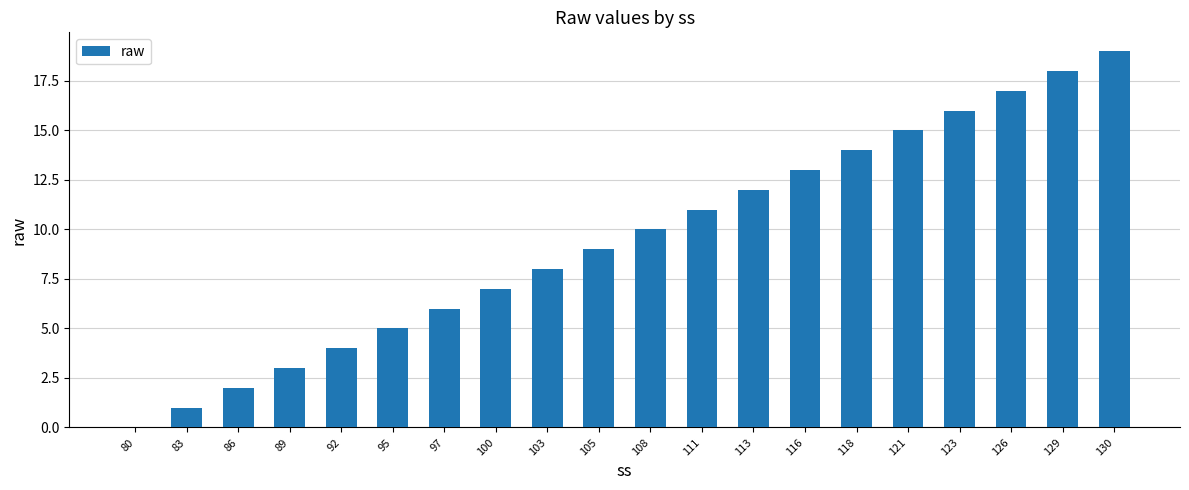

How many distinct data groups are displayed?

1